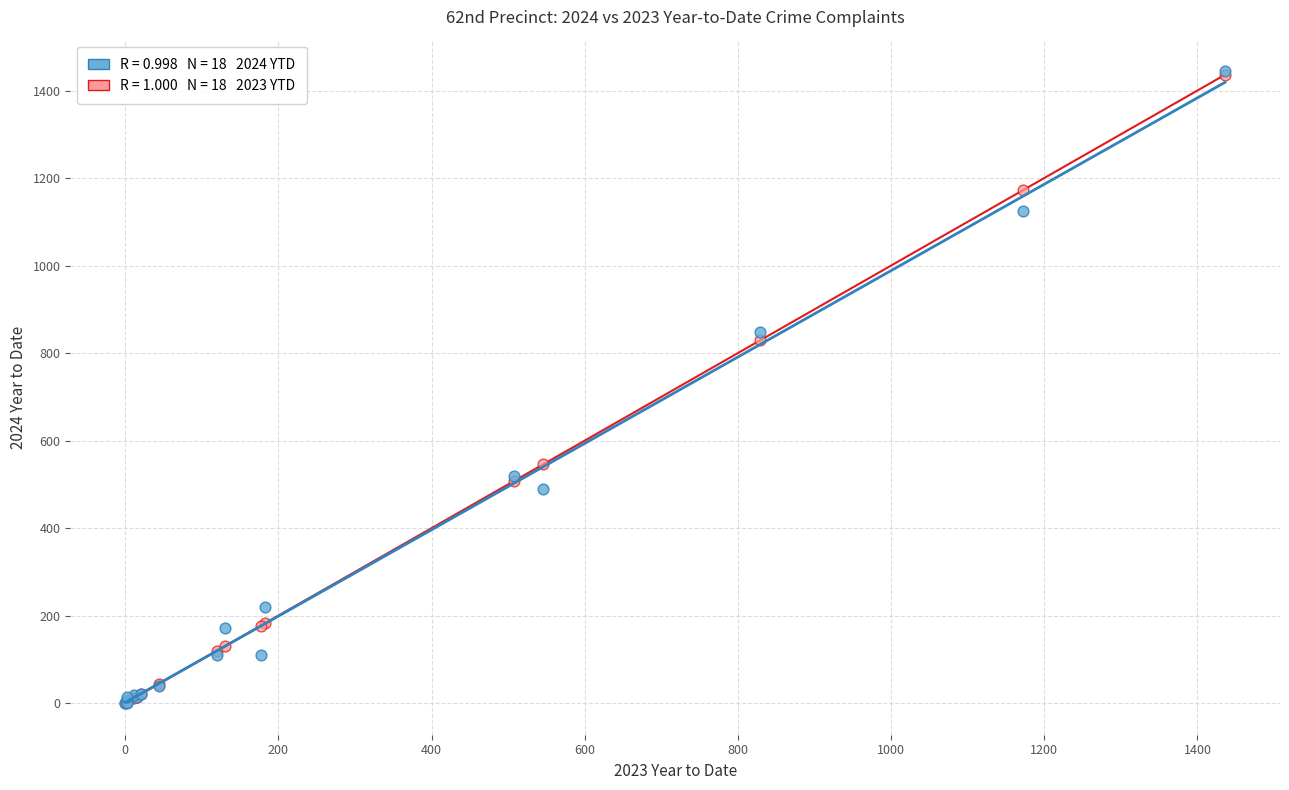

Across all series, what Y value is closest to 722?

829